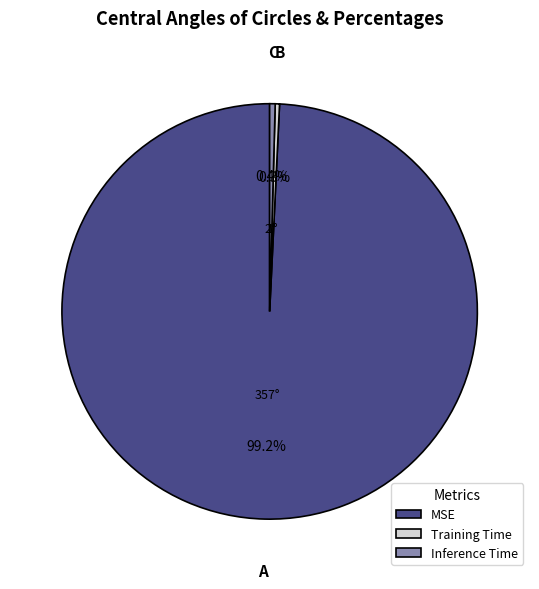

How many segments does this pie chart have?

3